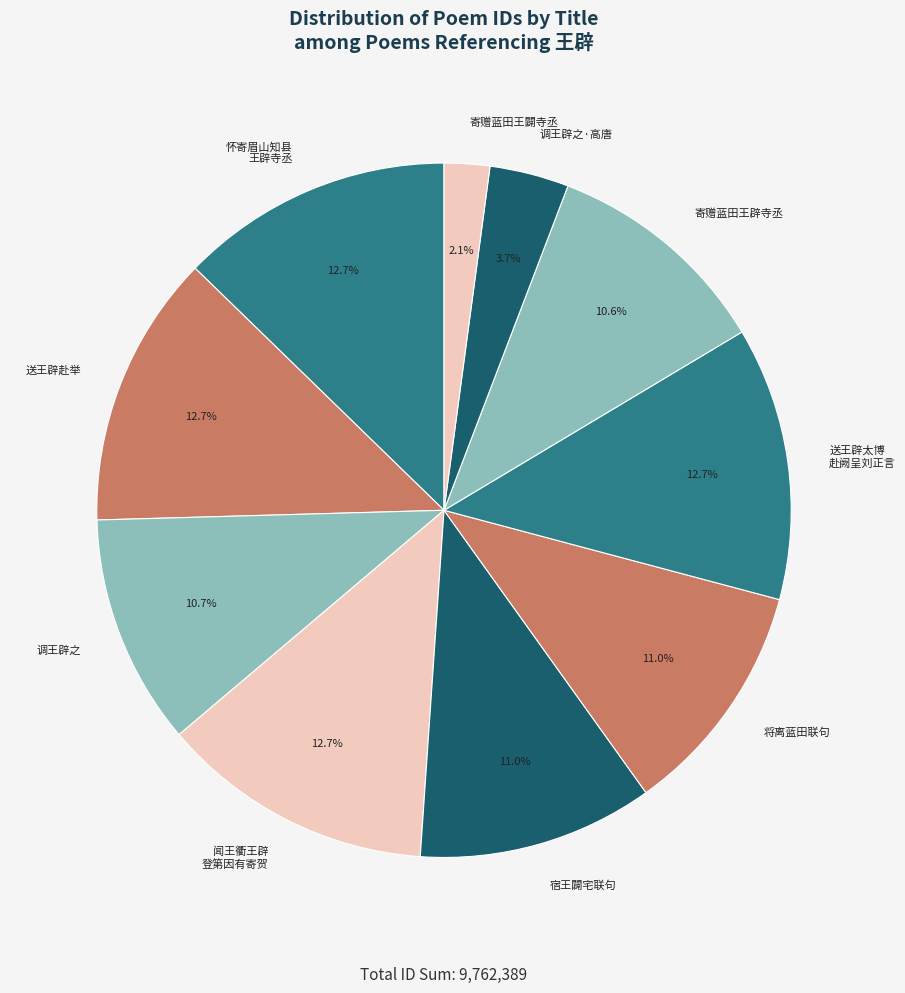

What is the smallest slice in the pie chart?

寄赠蓝田王闢寺丞